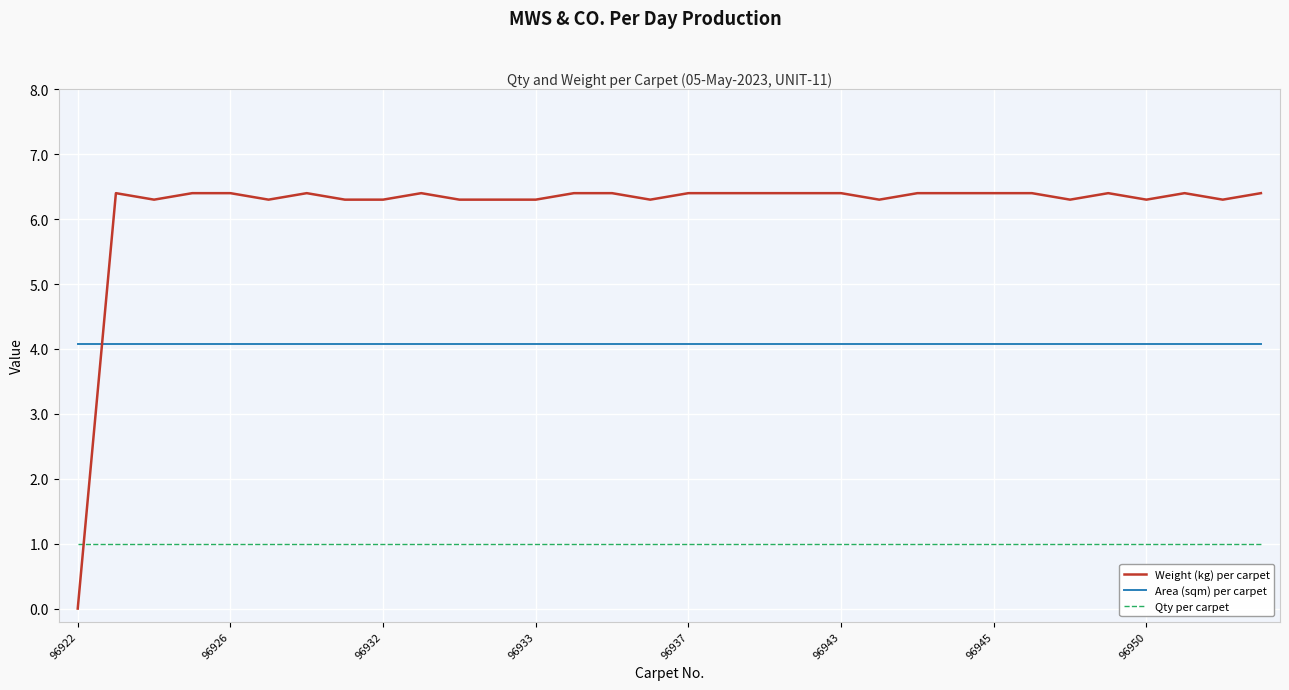

Rank the series by their average value, from highest to lowest.

Weight (kg) per carpet, Area (sqm) per carpet, Qty per carpet